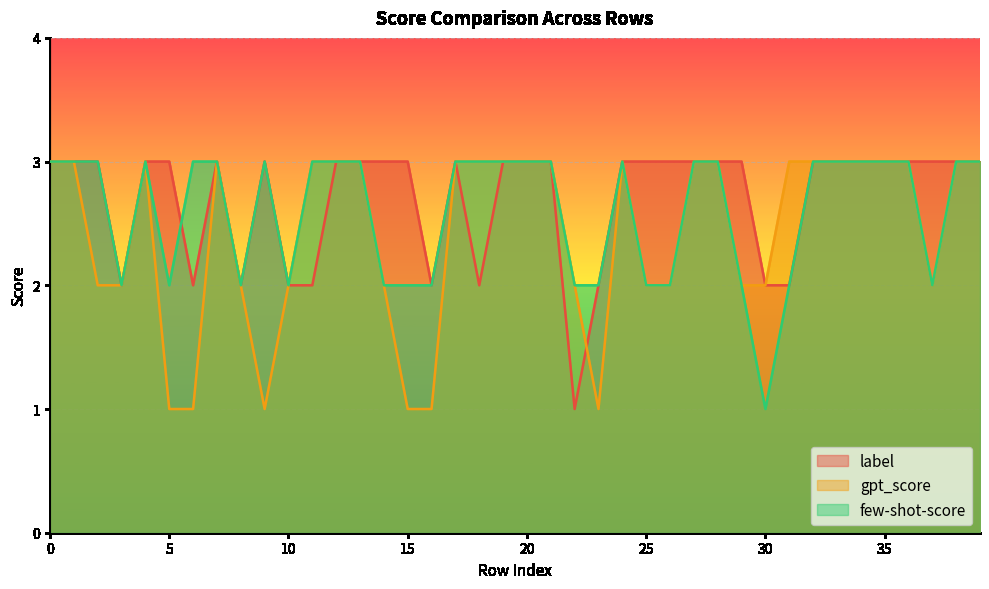

How many lines are shown in the chart?

3